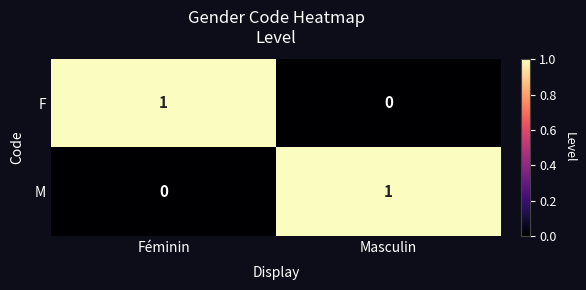

True or false: M has a value of 1 at Masculin.

True